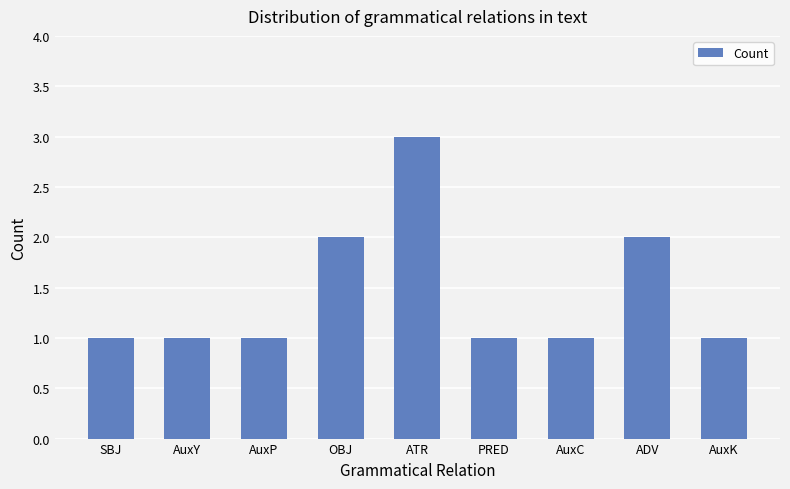

What is the approximate value at AuxC?

1